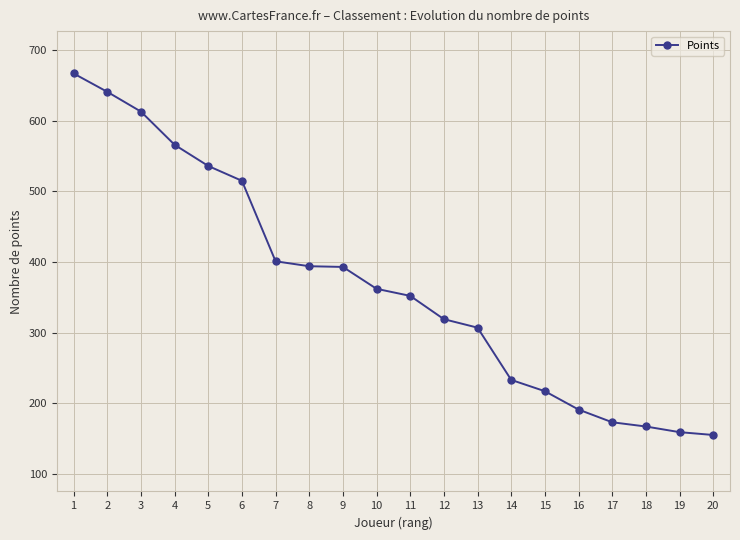

What is the ratio of the value at 11 to the value at 4?

0.6